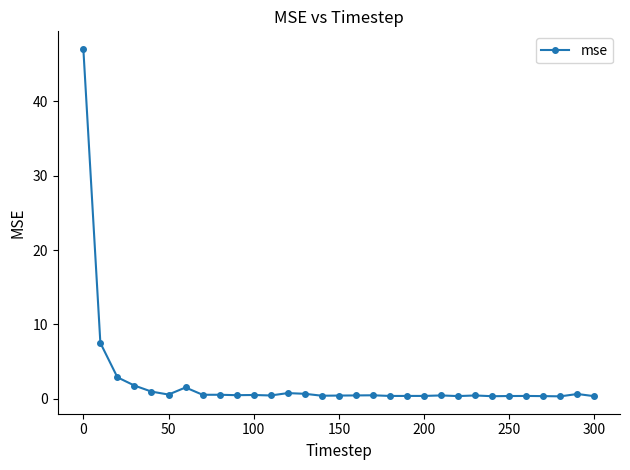

What is the greatest value displayed?

47.0